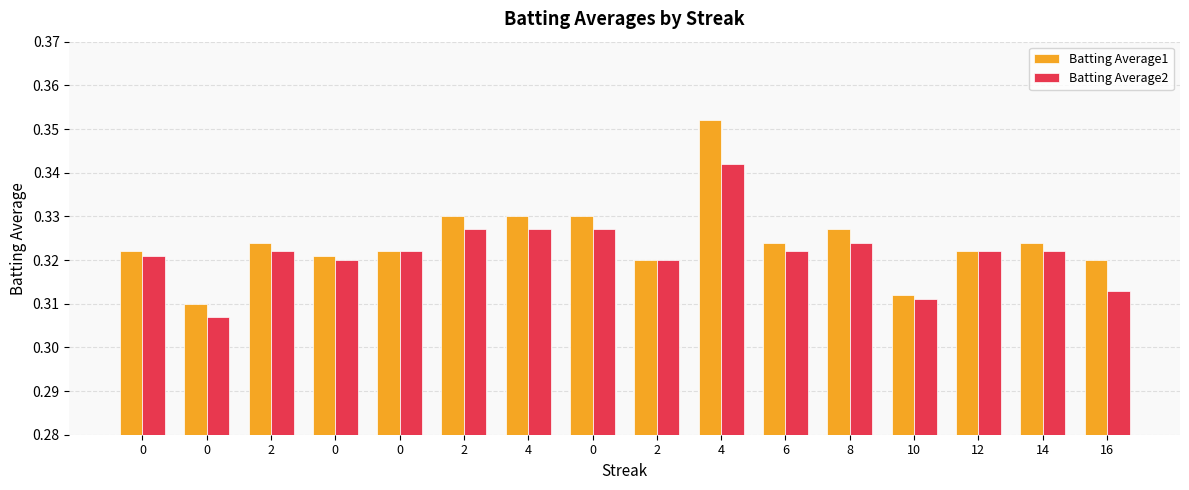

Count the Batting Average2 values in the range 0 to 1.

16